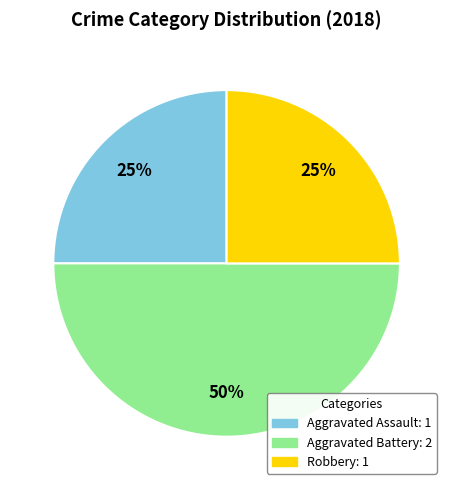

Does Aggravated Assault account for over 50% of the chart?

No